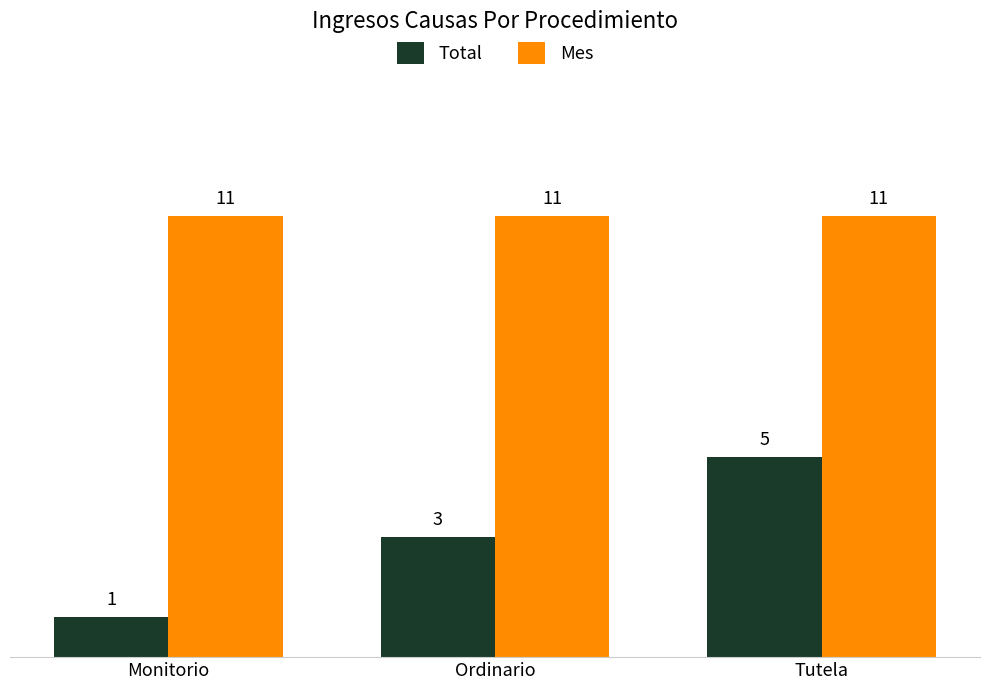

What are all the series names shown in the legend?

Total, Mes